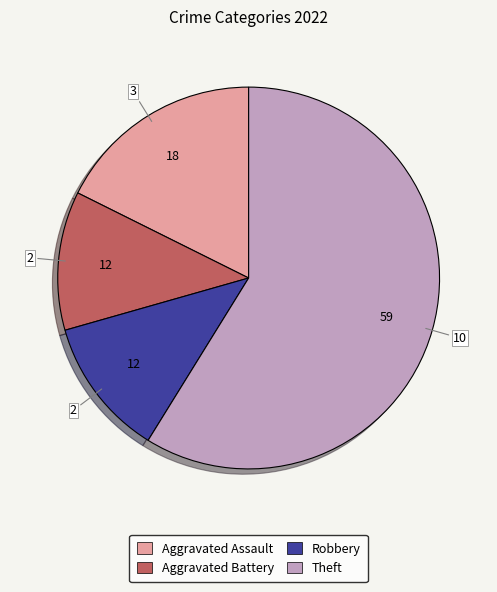

Does Aggravated Assault account for over 50% of the chart?

No